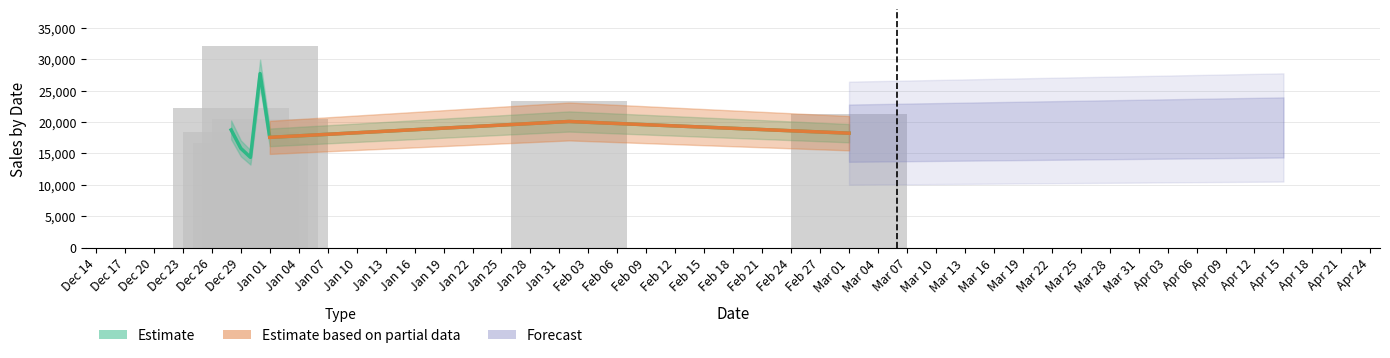

What is the spread (max minus min) of values at 01/02/2016?

3212.4